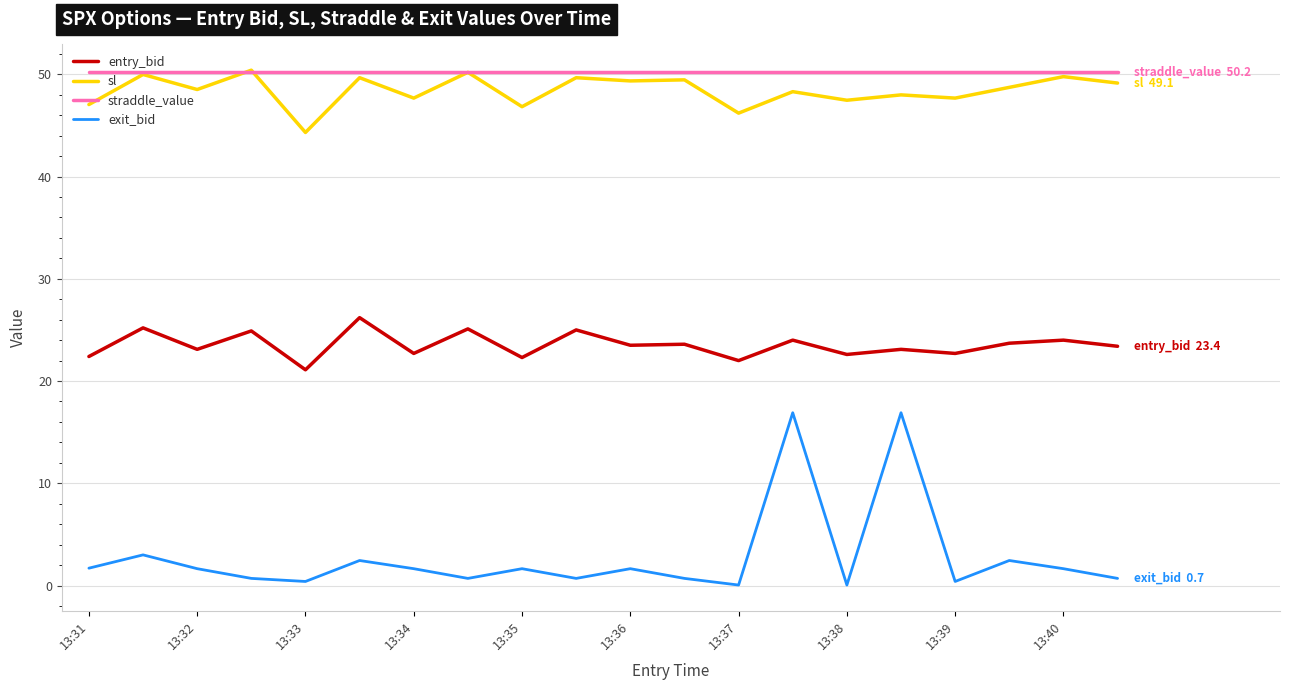

How many lines are shown in the chart?

4